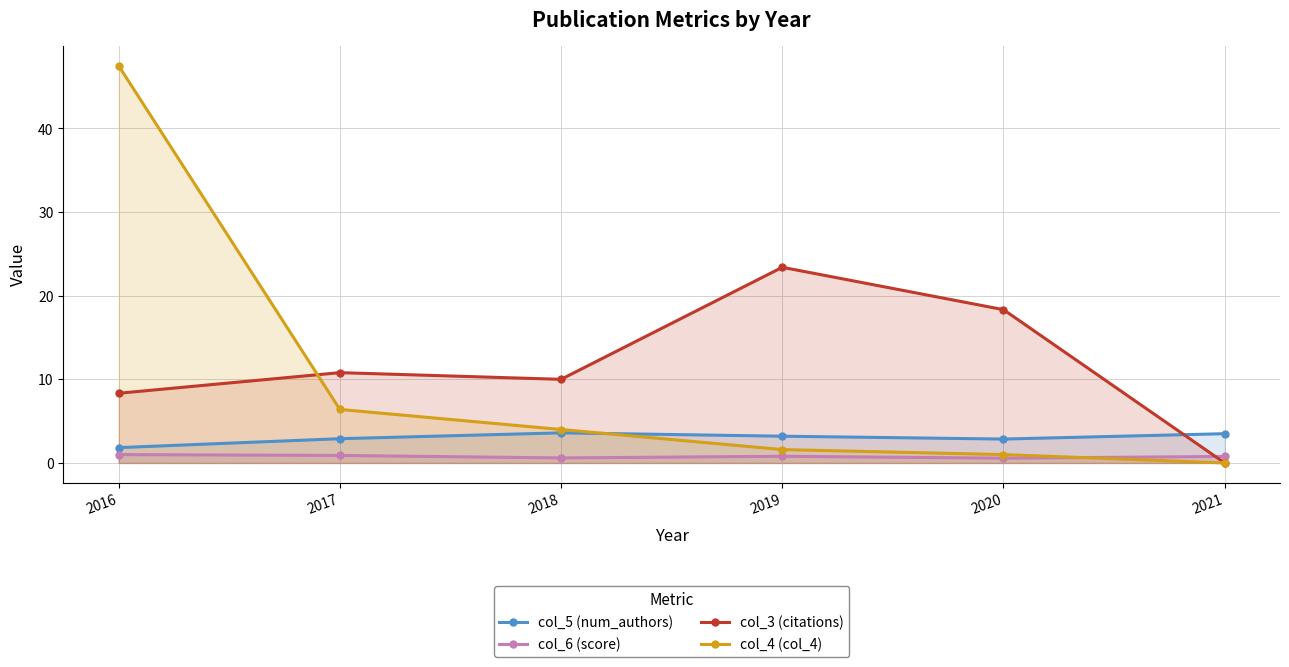

What is the sum of the col_6 (score) values at 2021 and 2016?

1.8